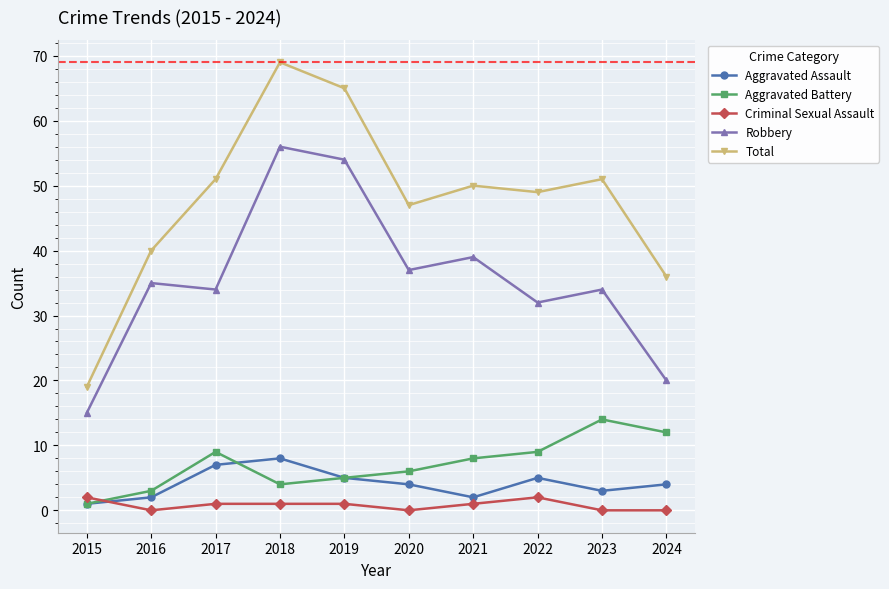

What is the greatest value displayed?

69